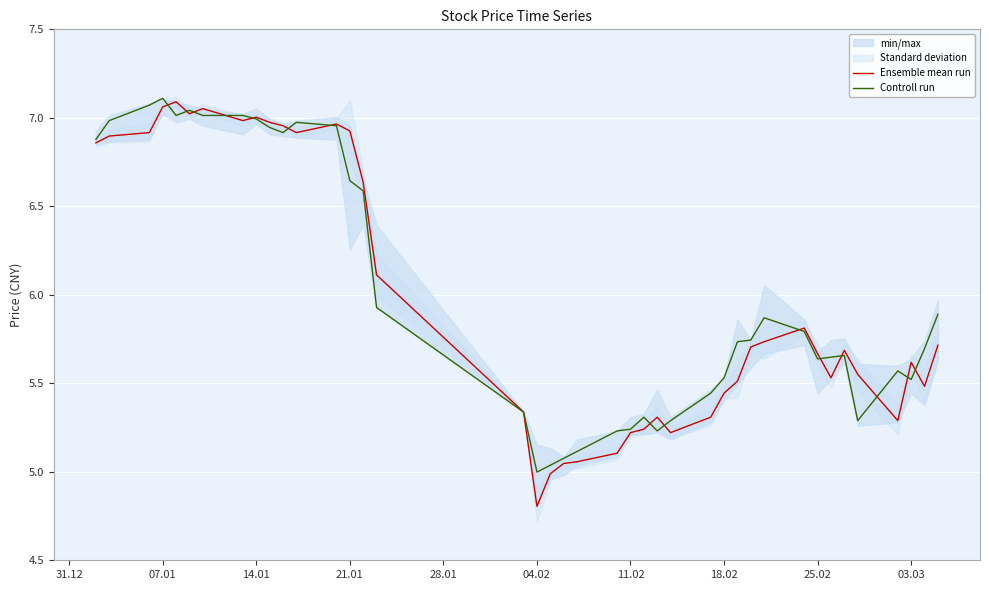

At how many categories does at least one series exceed 5?

39